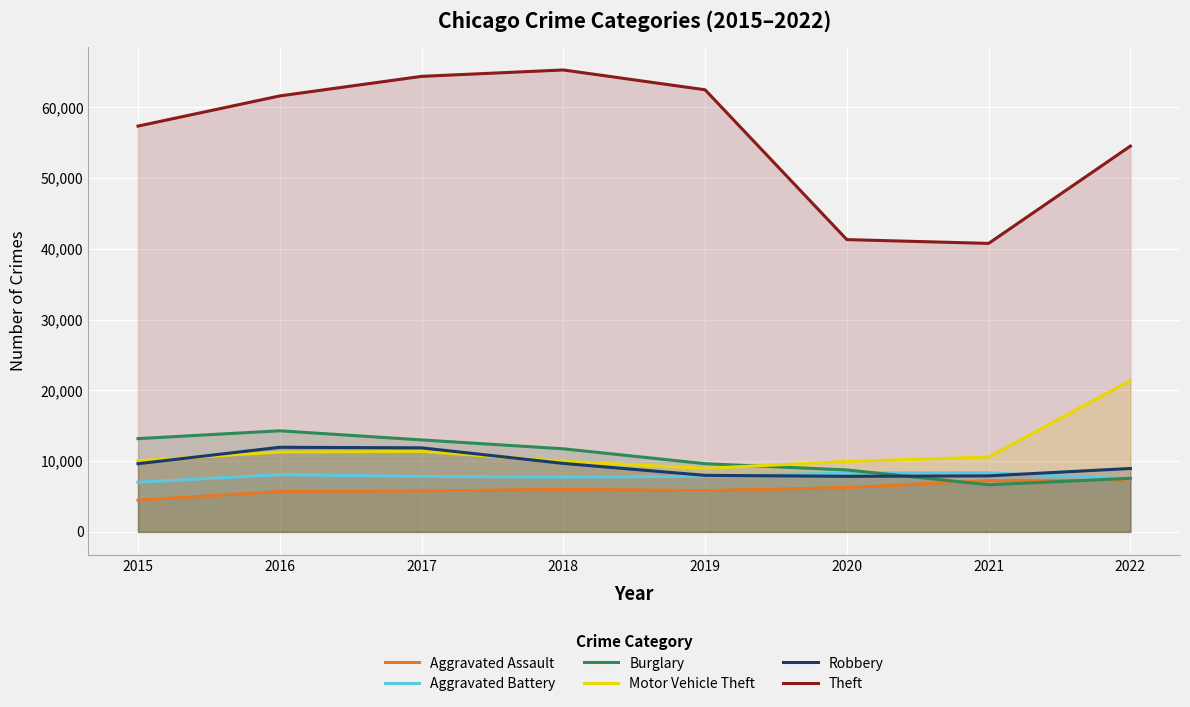

True or false: Aggravated Assault and Aggravated Battery intersect in this chart.

False